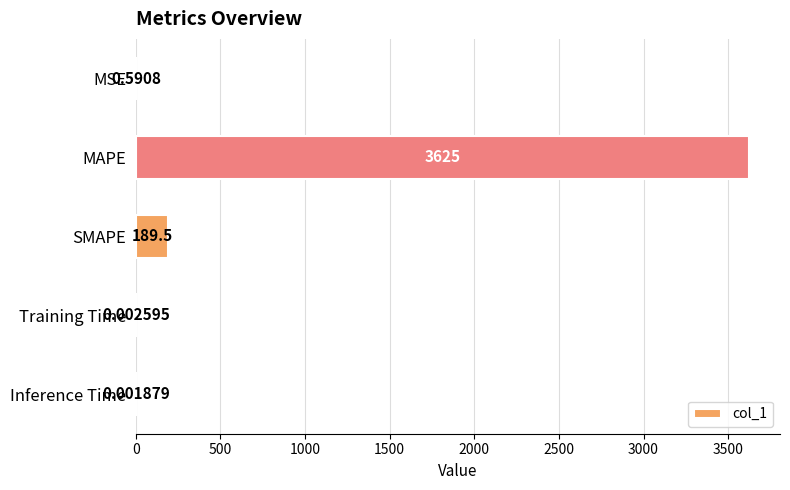

Which label corresponds to the largest value in the chart?

MAPE